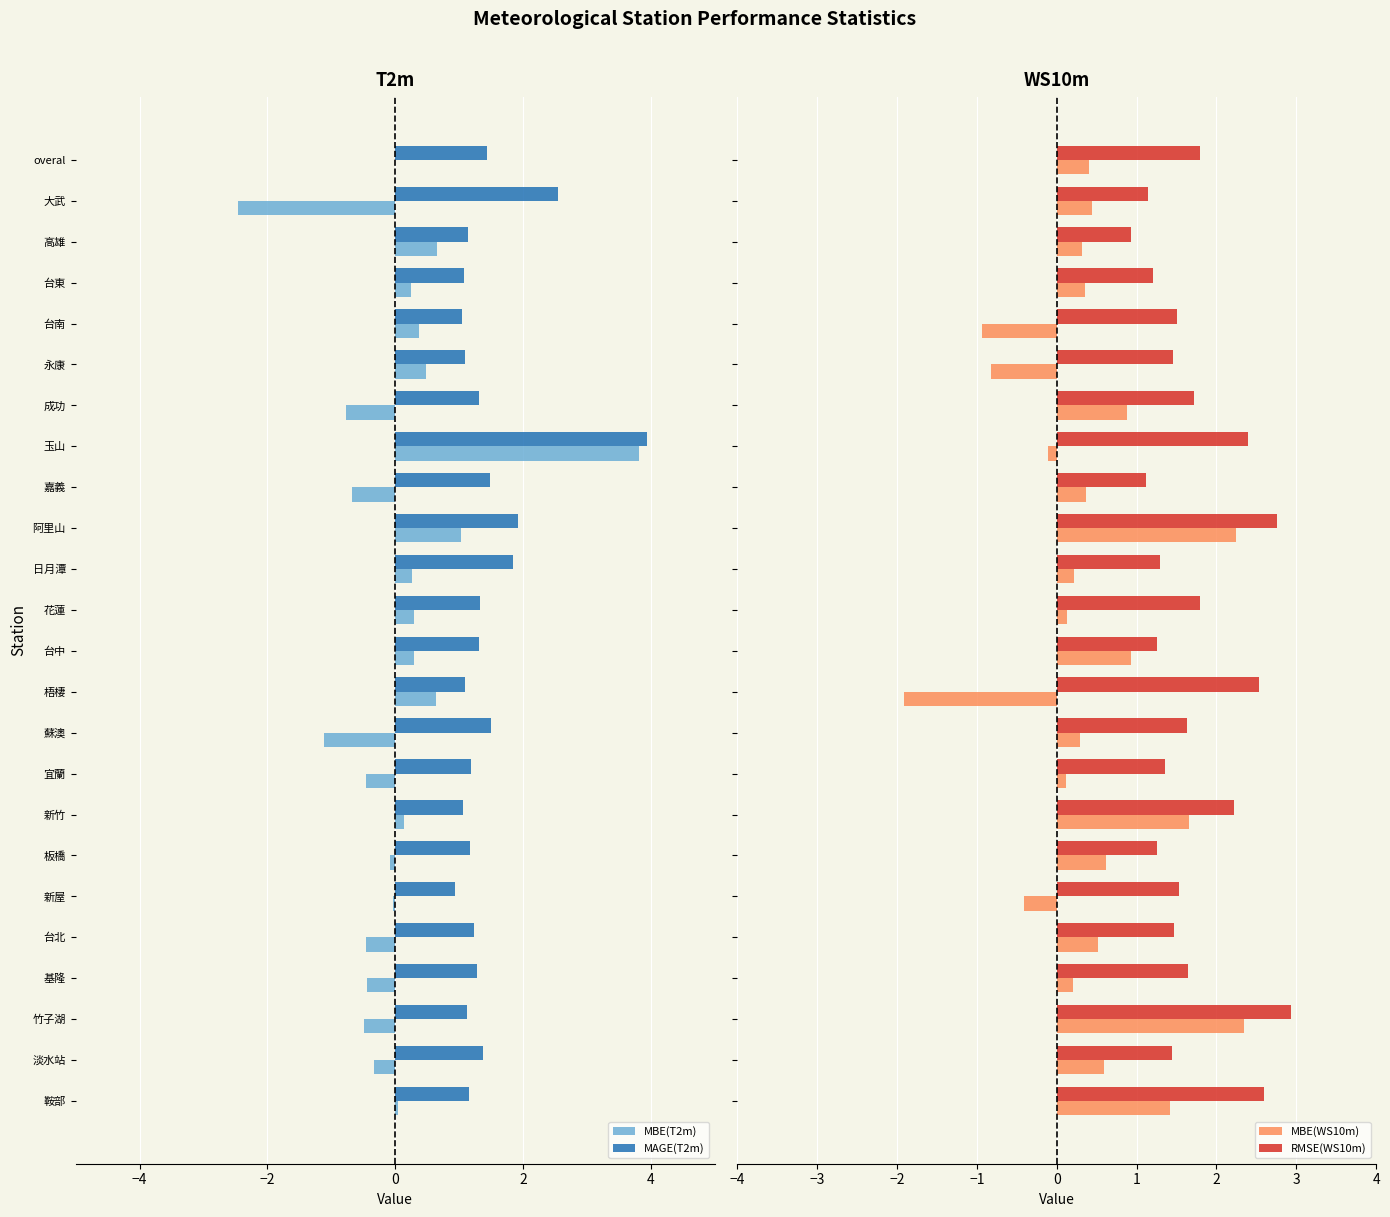

Is it true that MAGE(T2m) equals 1.2 at 板橋?

True